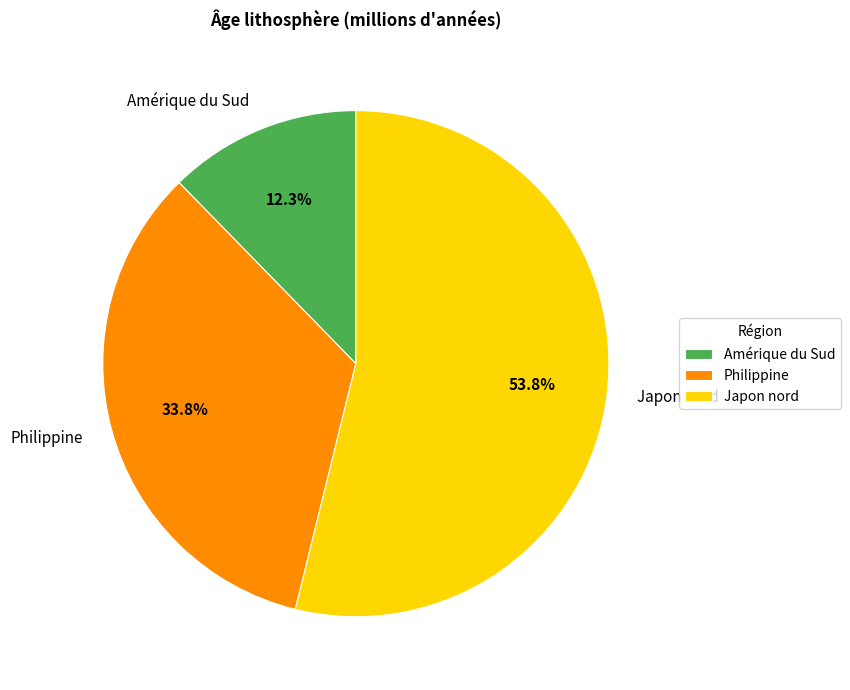

What percentage is the Amérique du Sud slice, to the nearest percent?

12%